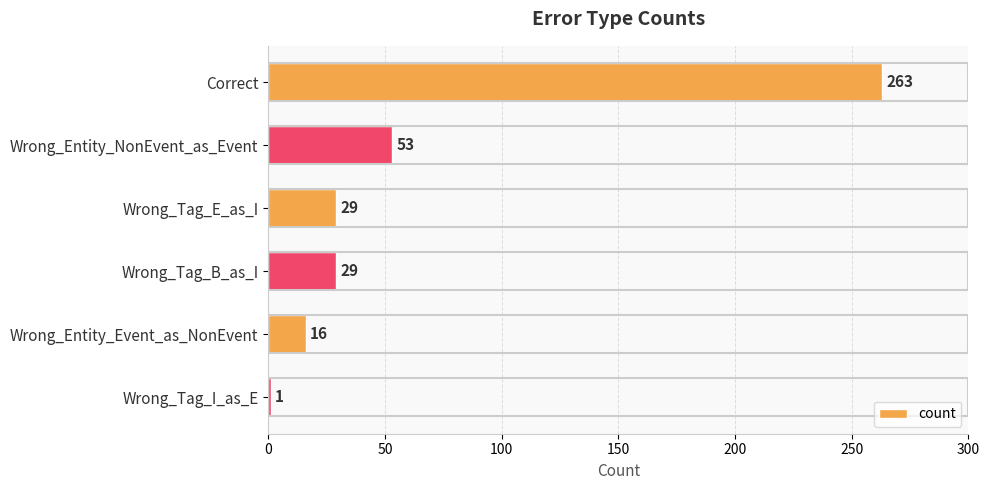

Does the chart contain stacked bars?

No